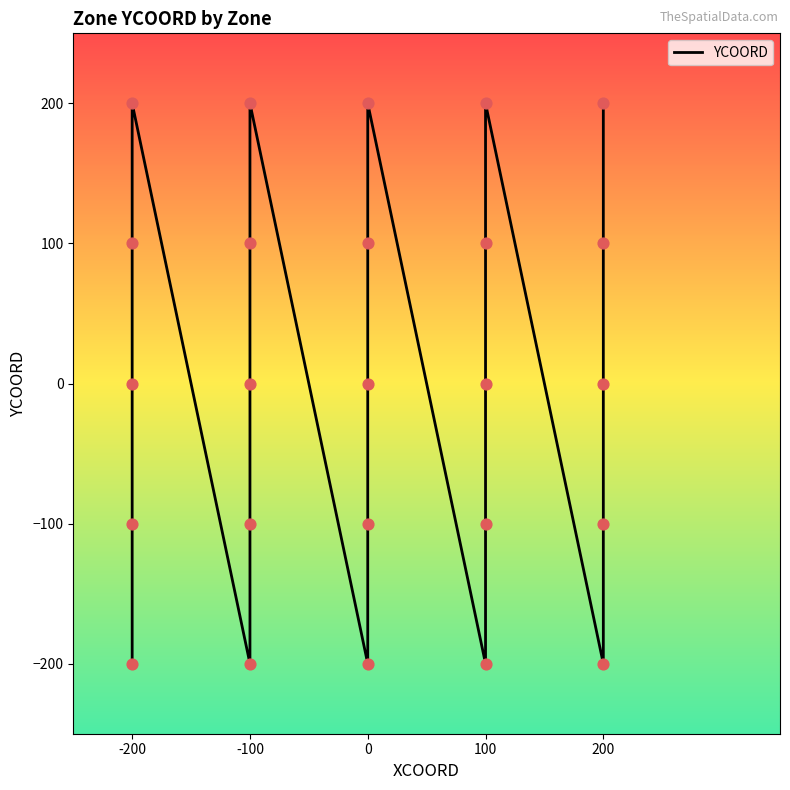

What is the change in value from 11 to 13?

+200